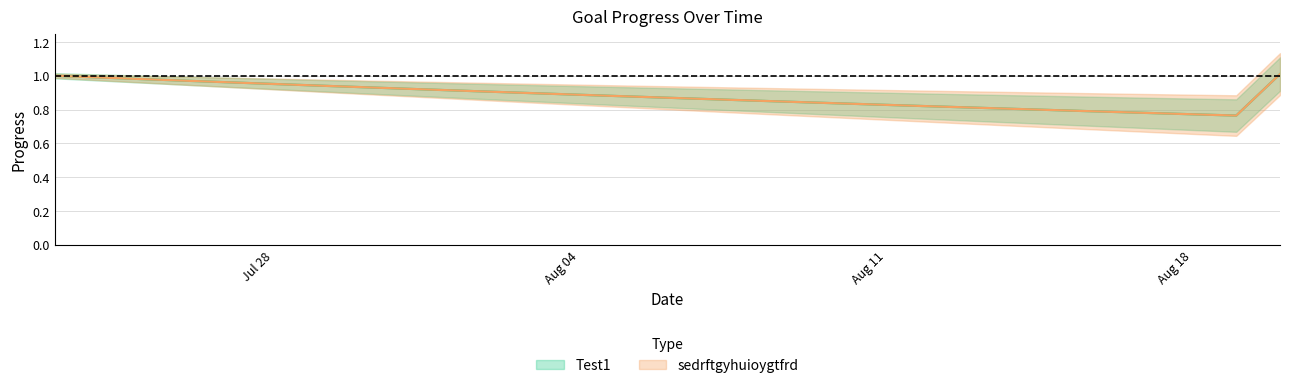

True or false: Test1 has more than 2 points higher than both neighbors.

False